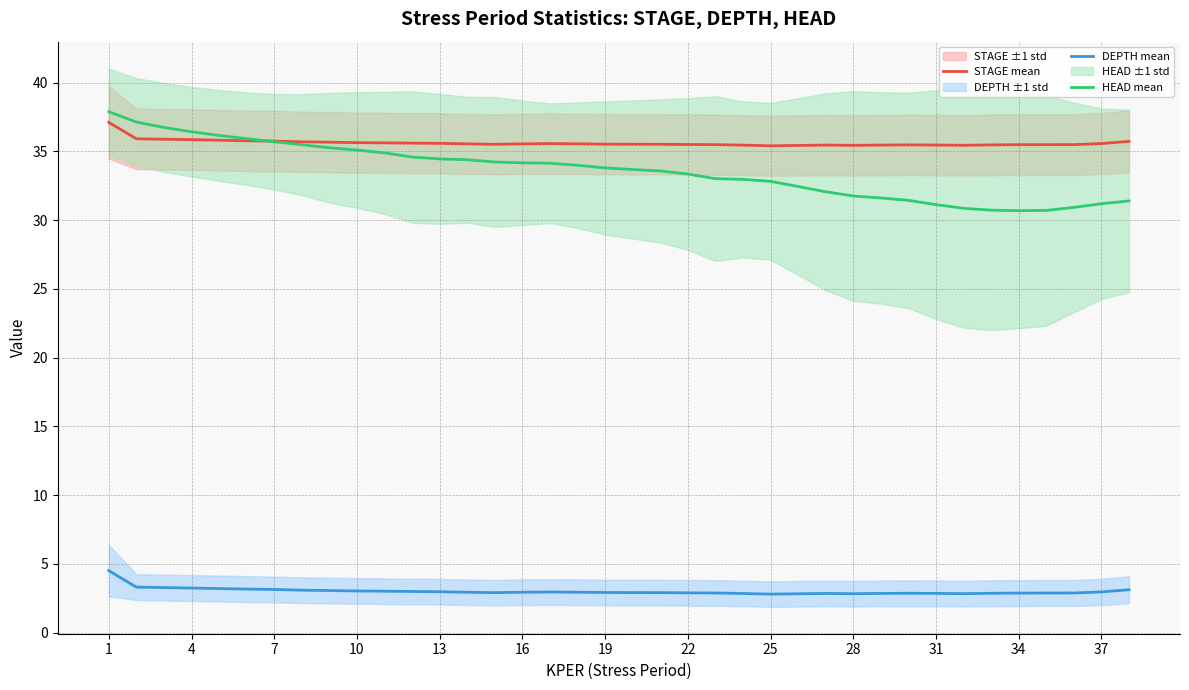

True or false: STAGE mean has more than 2 points higher than both neighbors.

True